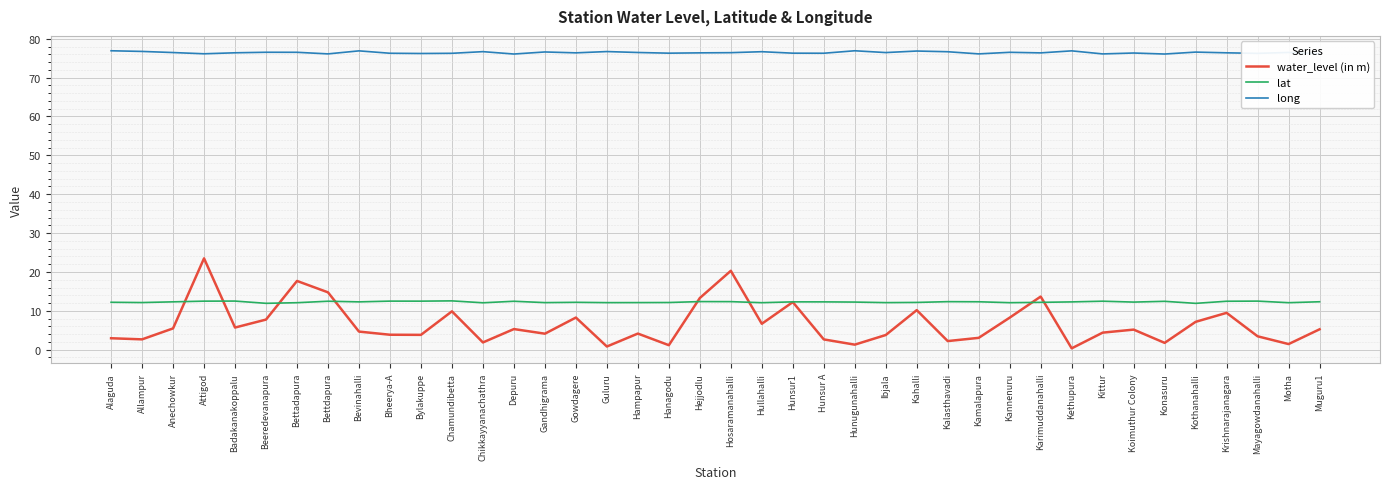

True or false: long and water_level (in m) cross at least once.

False